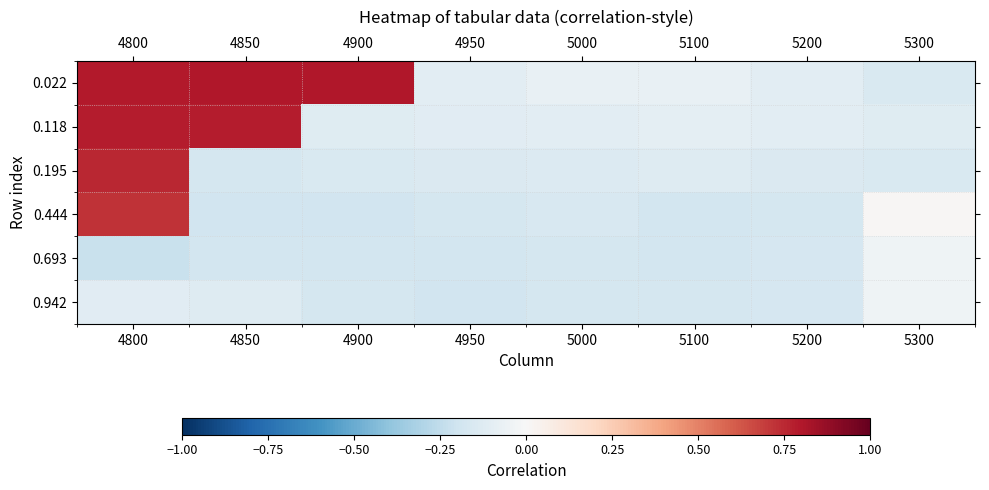

At 5300, list the series in order from largest to smallest.

0.444, 0.942, 0.693, 0.118, 0.022, 0.195